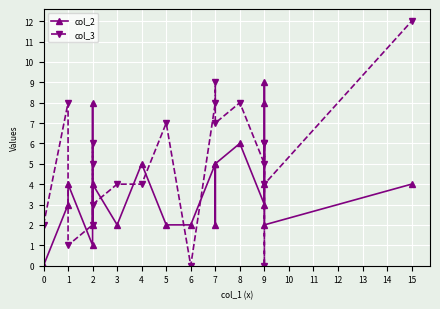

Count the number of data series in this chart.

2